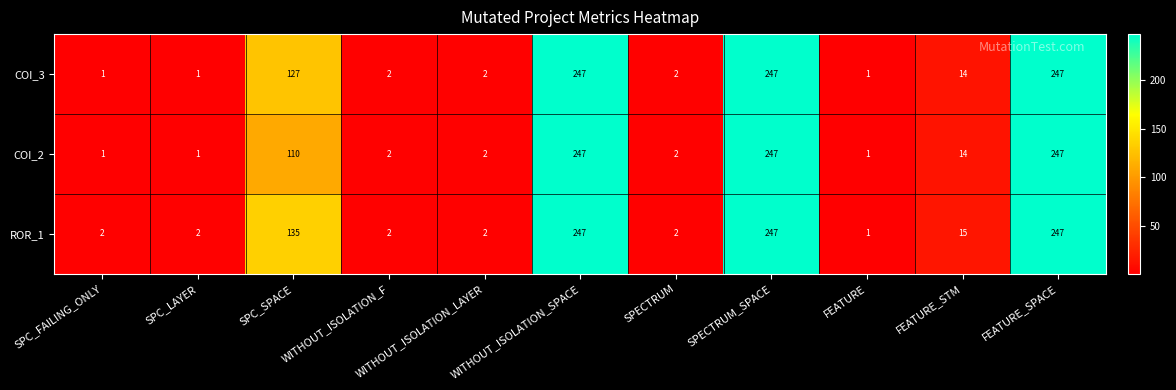

Which series changed the most between SPC_SPACE and WITHOUT_ISOLATION_LAYER?

ROR_1